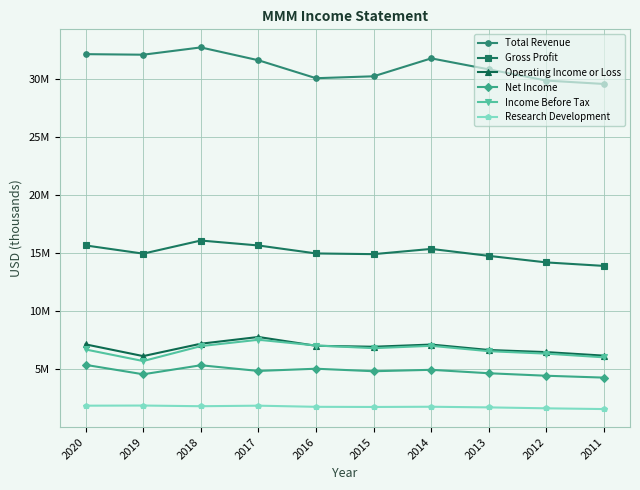

What are all the series names shown in the legend?

Total Revenue, Gross Profit, Operating Income or Loss, Net Income, Income Before Tax, Research Development